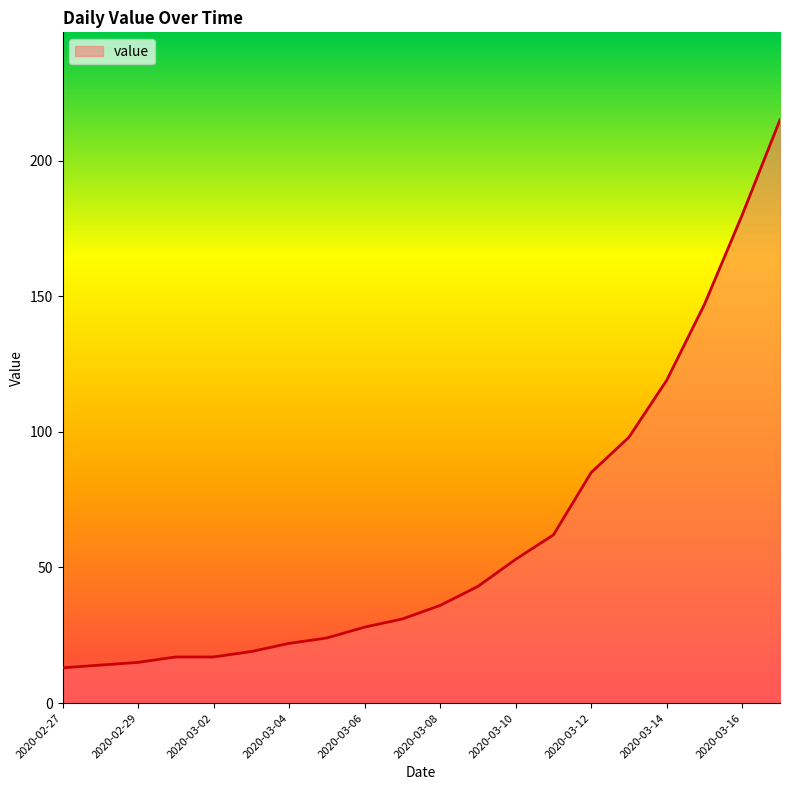

What is the maximum value shown in the chart?

215